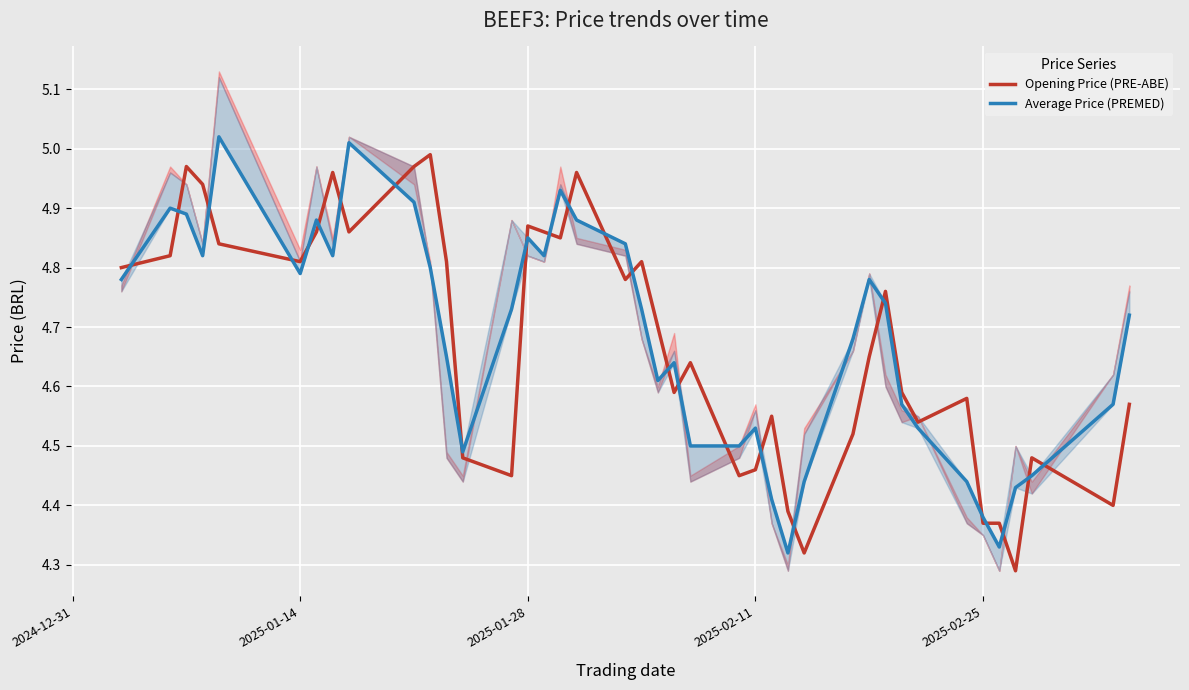

List the series in order of their peak value, lowest first.

Opening Price (PRE-ABE), Average Price (PREMED)